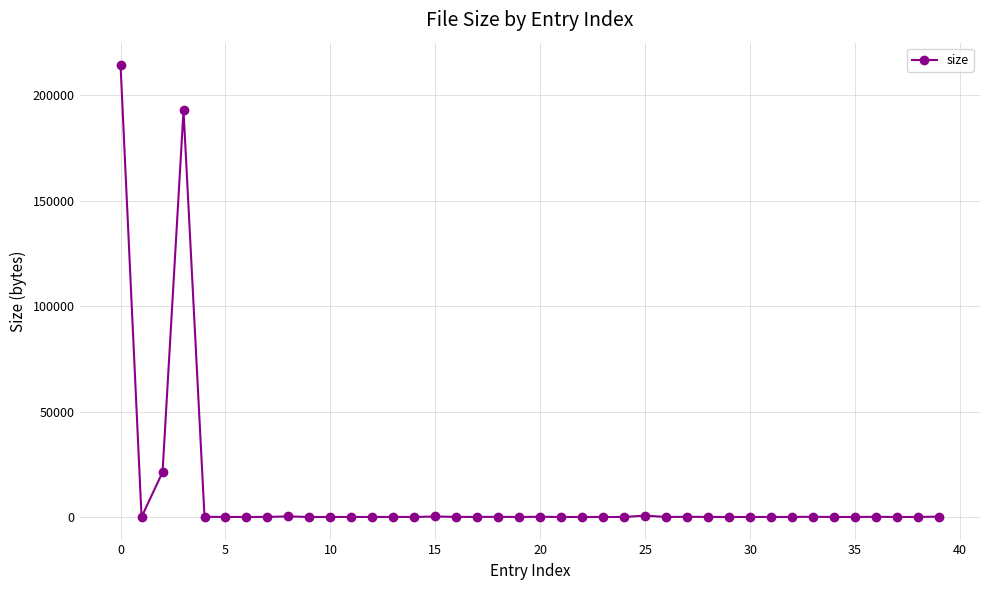

What is the minimum value shown in the chart?

2